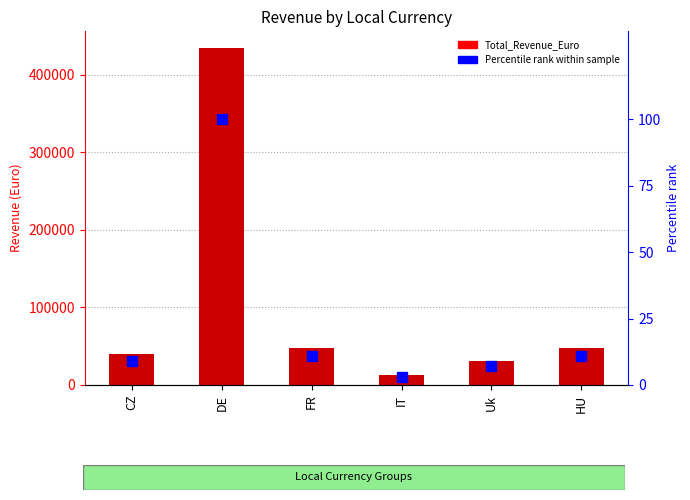

What is the average value of the Percentile rank series?

23.5